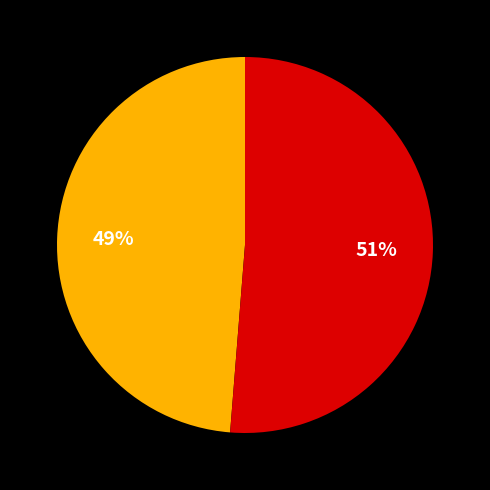

Is there any slice that represents more than half of the pie?

Yes